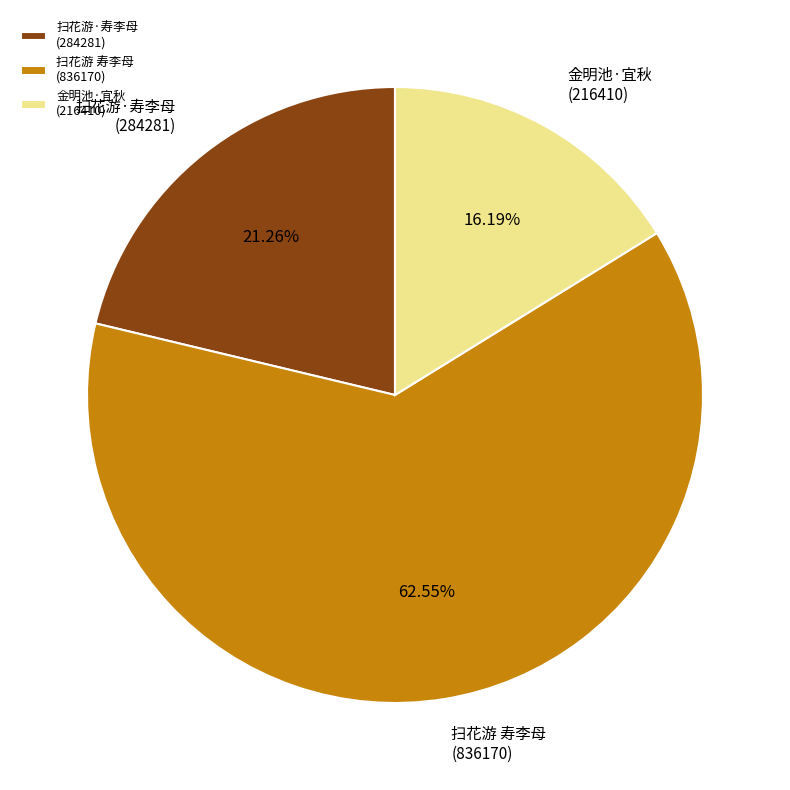

To the nearest percent, what is the difference between the largest and smallest slice percentages?

46%